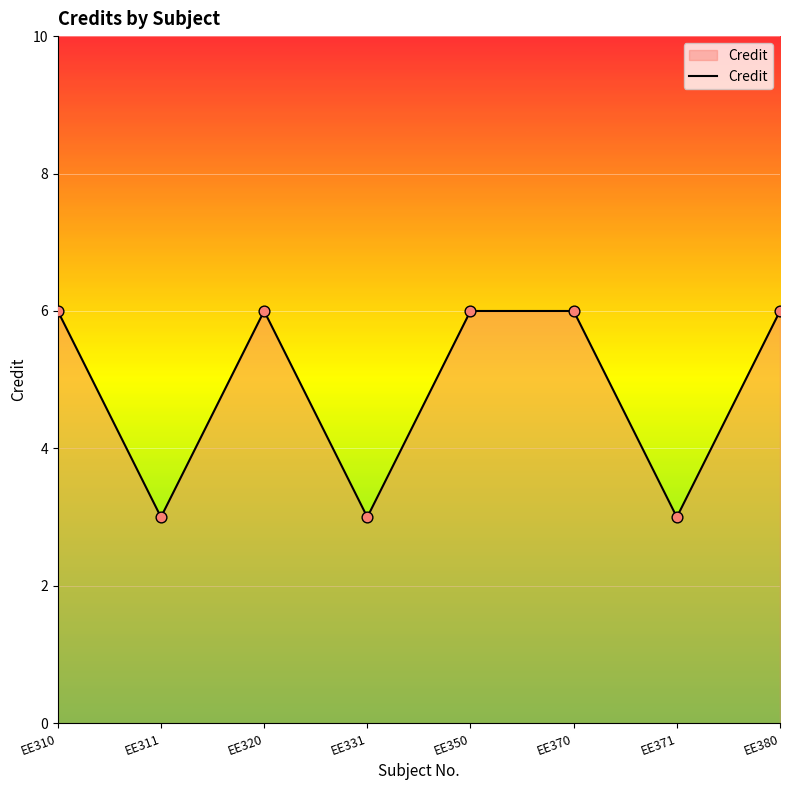

What is the ratio of the value at EE311 to the value at EE350?

0.5